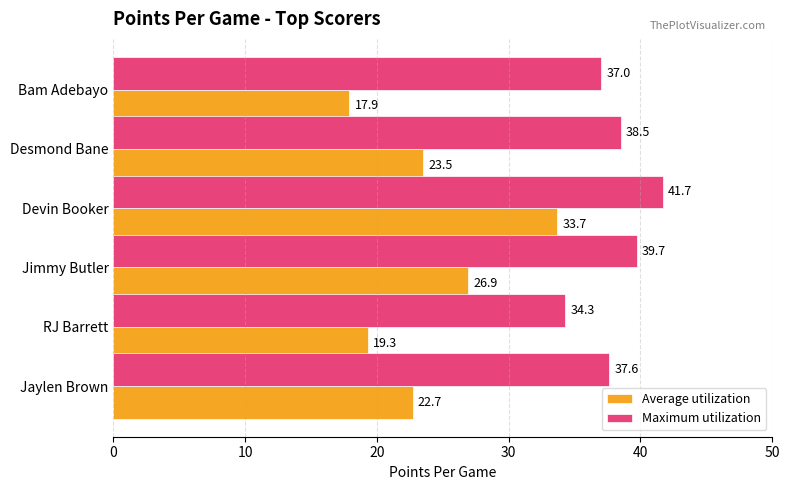

Rank the series by their average value, from lowest to highest.

Average utilization, Maximum utilization